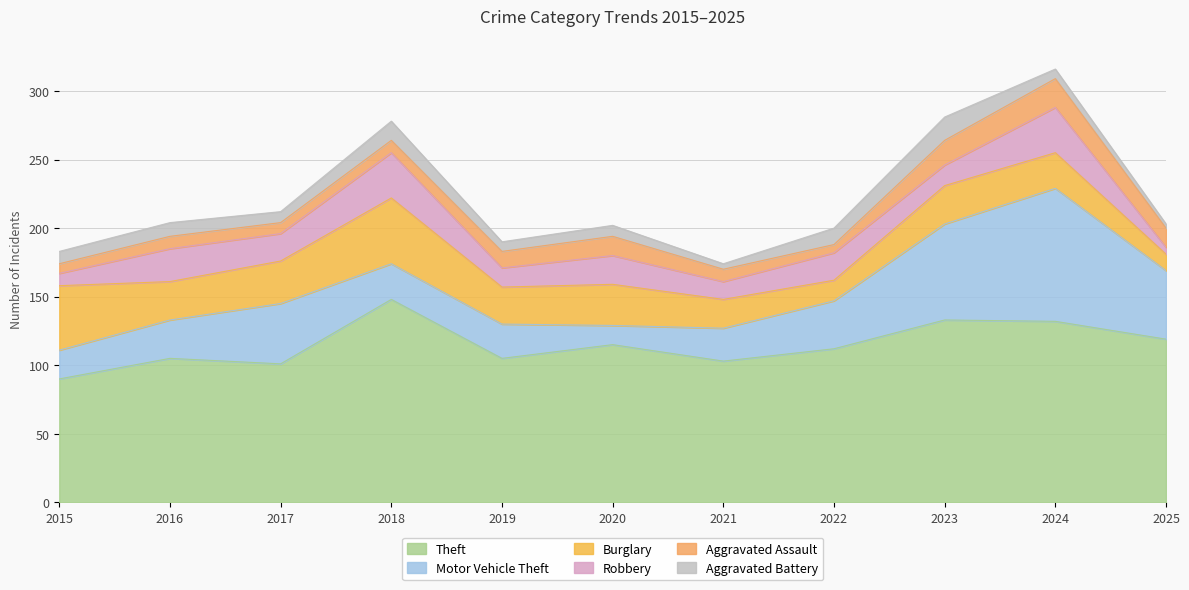

Does the chart have visible grid lines?

Yes